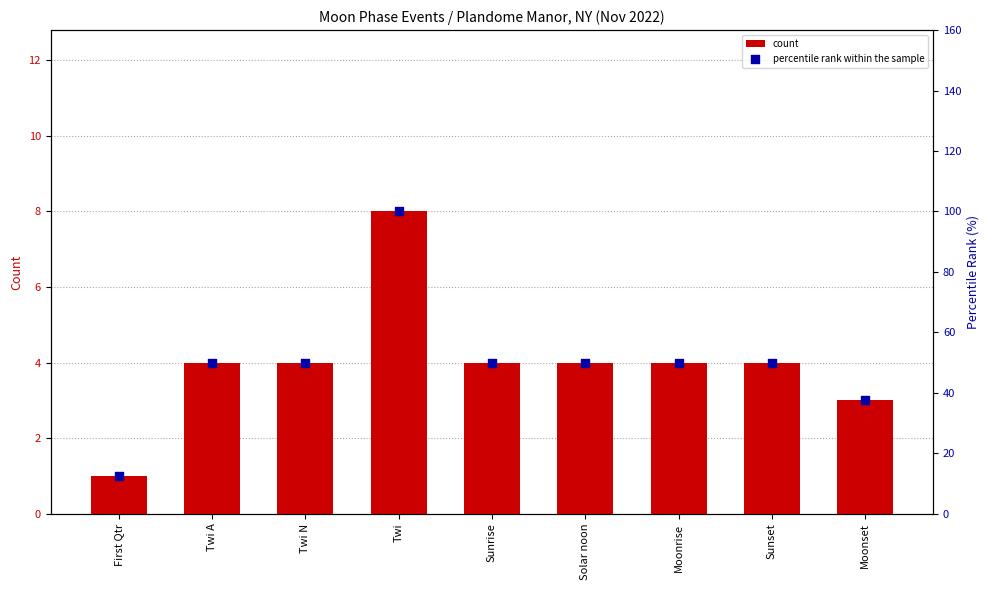

At how many categories does at least one series exceed 4?

9